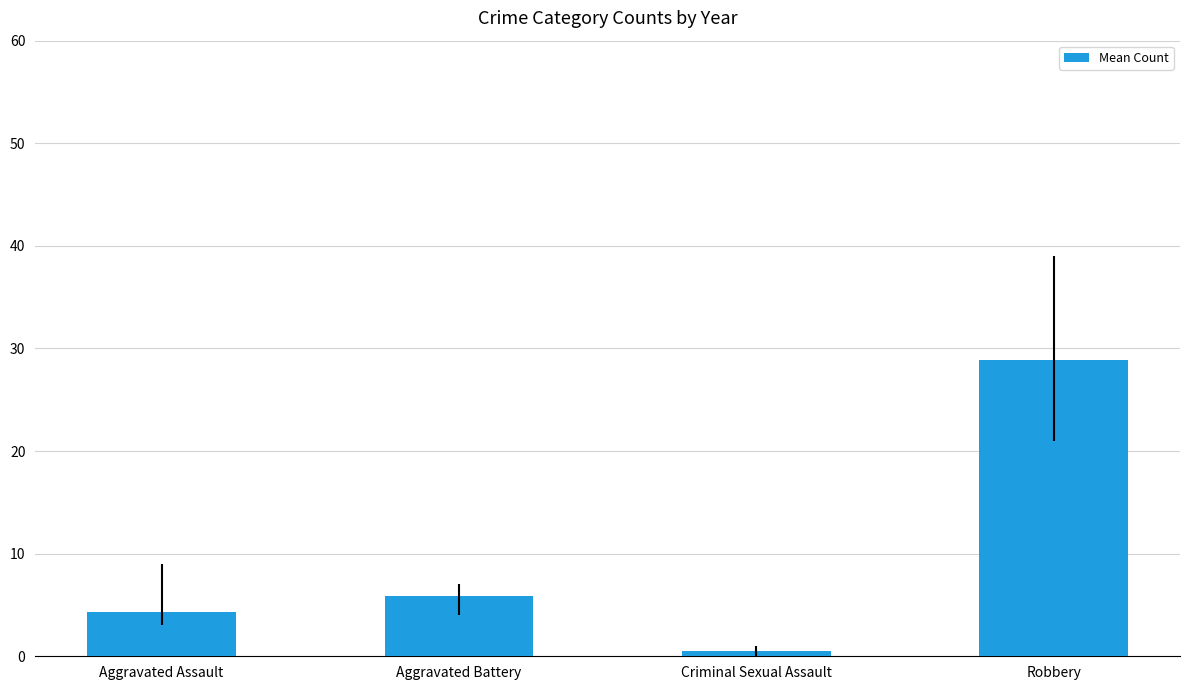

How many data points does each series have?

4